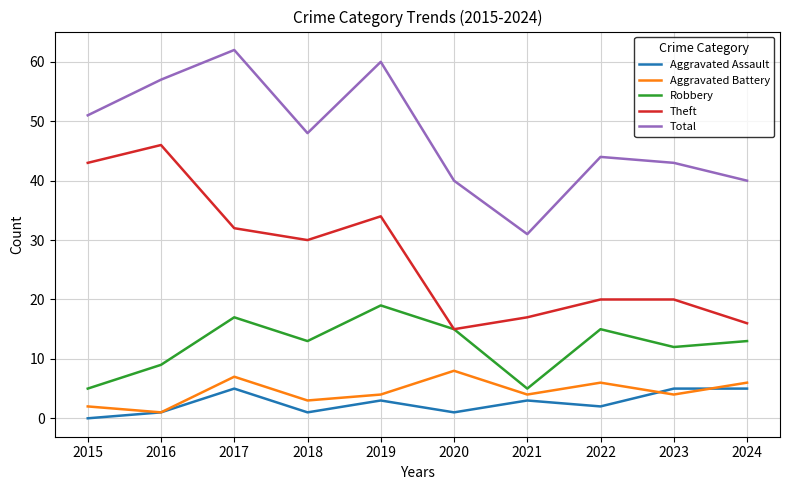

At which category is the sum across all series the highest?

2017